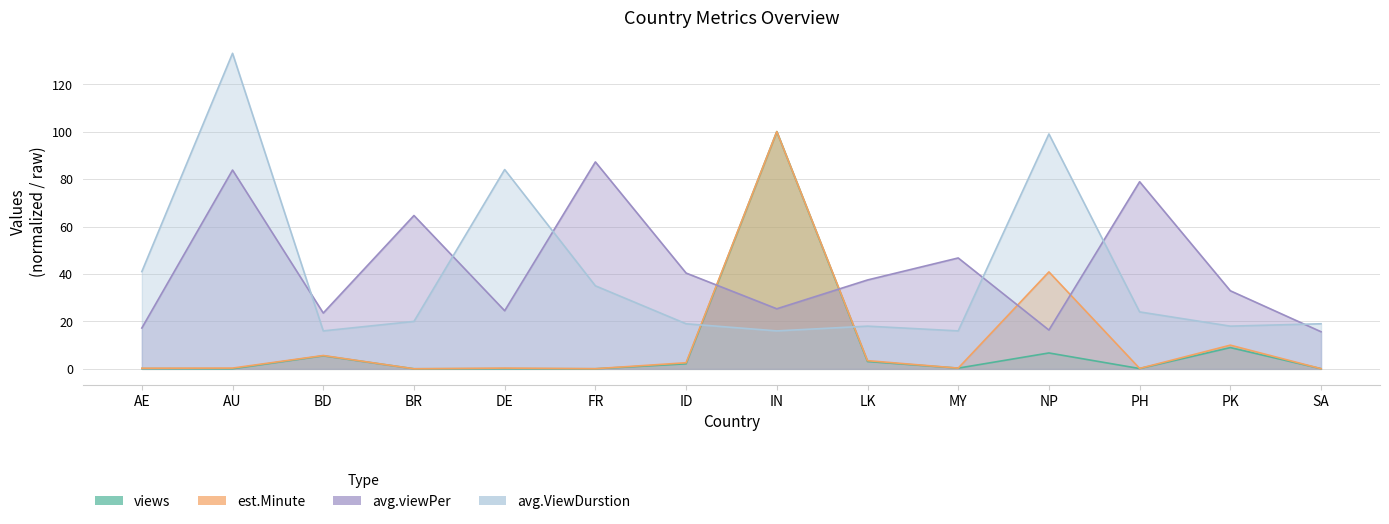

At how many categories does at least one series exceed 53?

7